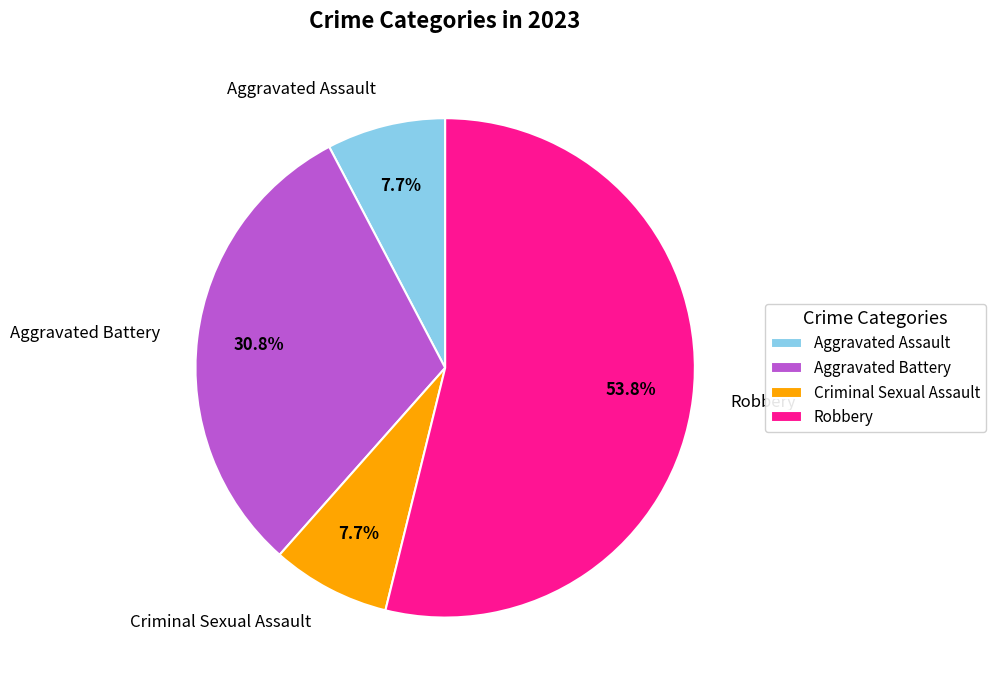

How many slices are in this pie chart?

4